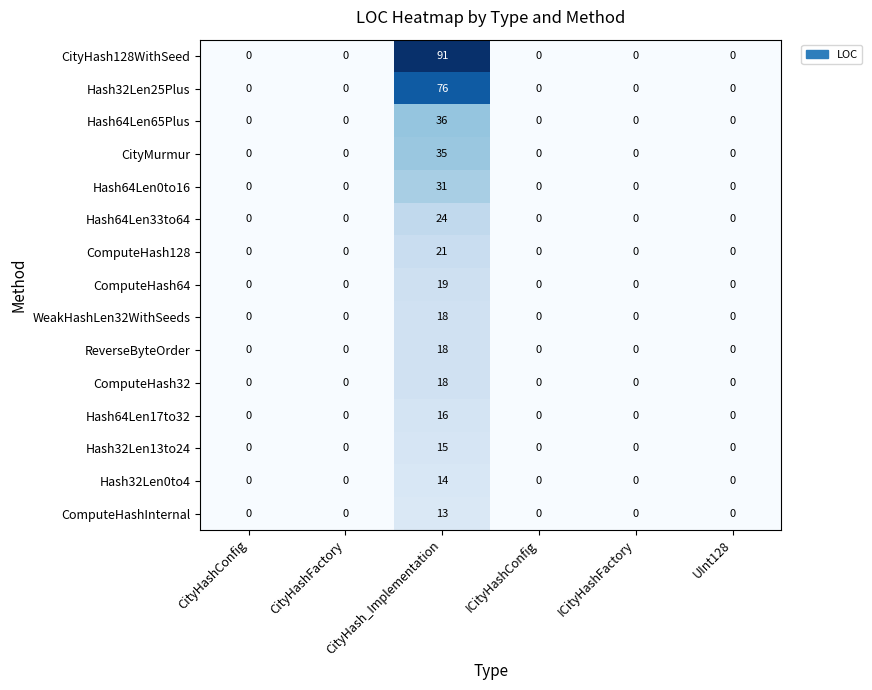

What is the maximum value for ComputeHash32?

18